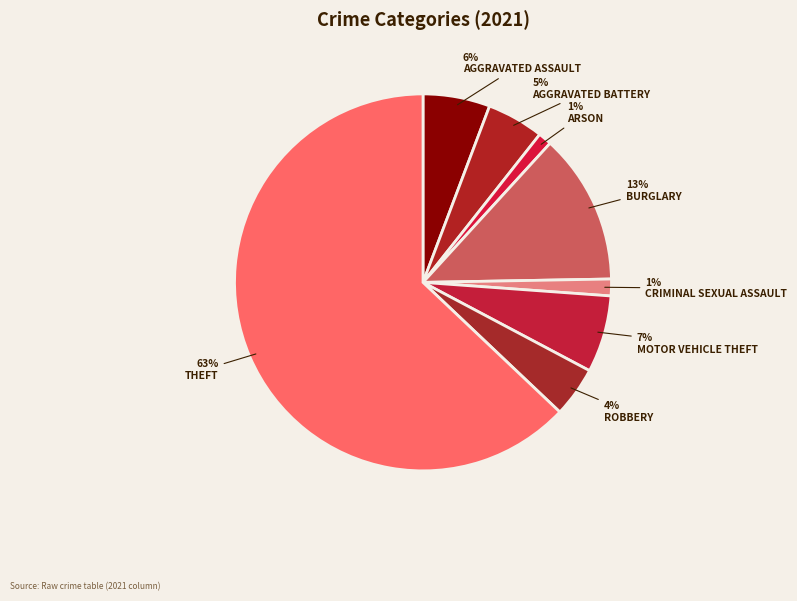

Which slice is the largest?

Theft